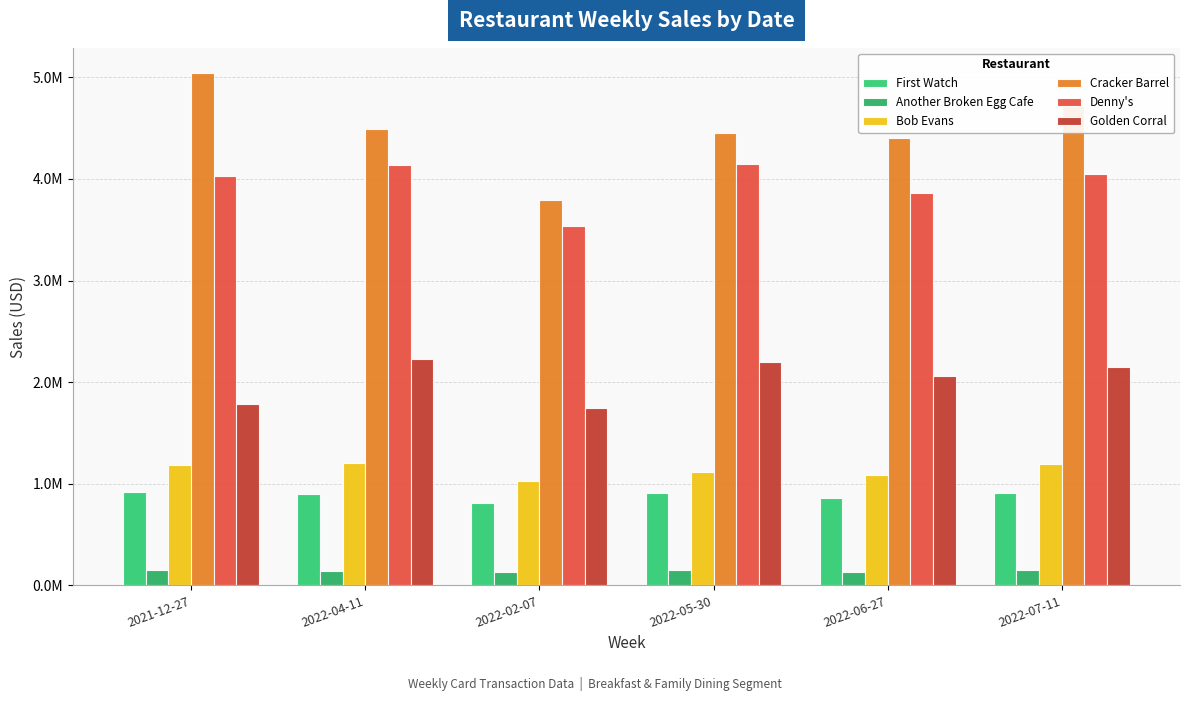

What is the average value of the Golden Corral series?

2026494